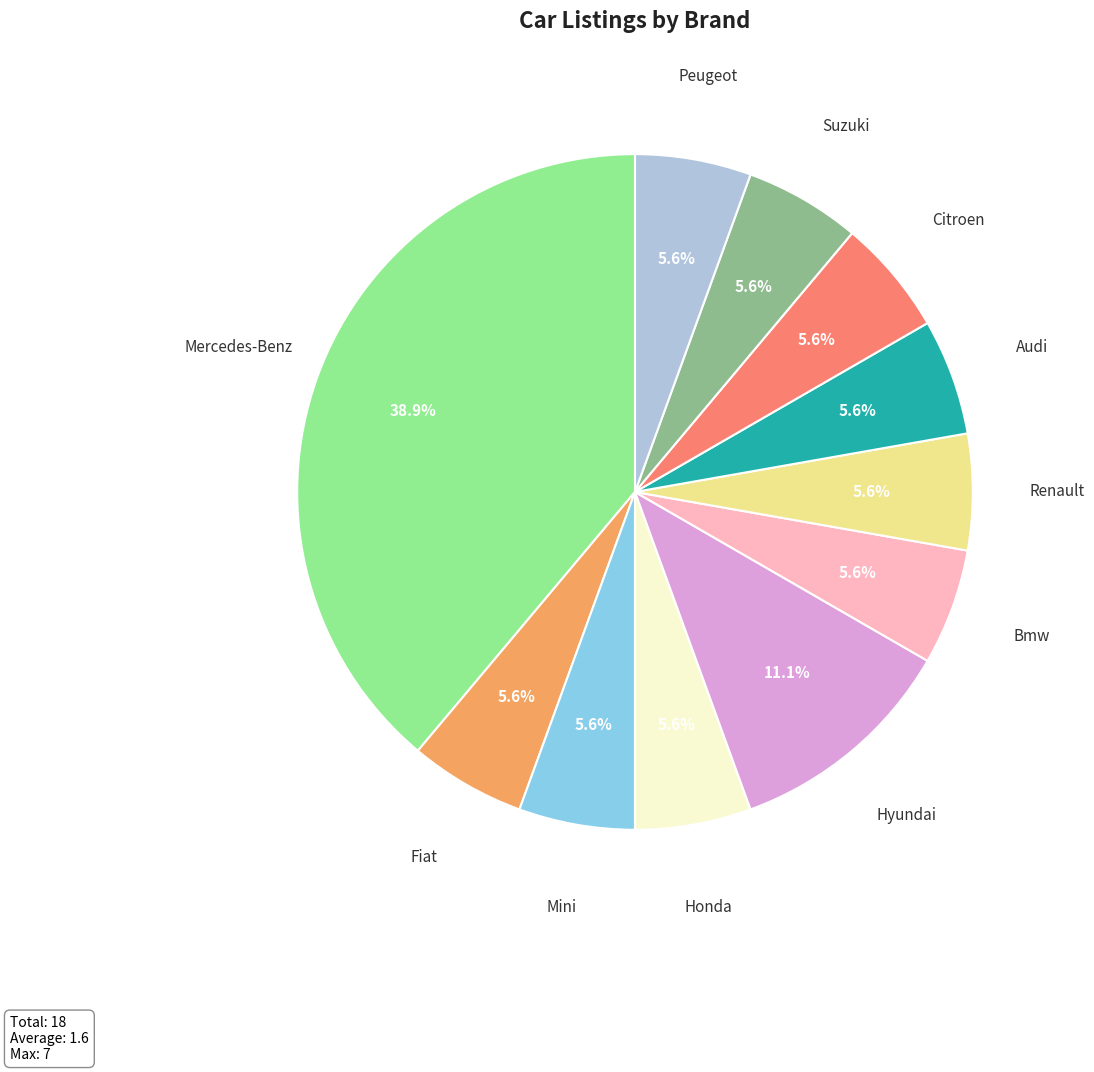

To the nearest percent, what is the average slice percentage?

9%